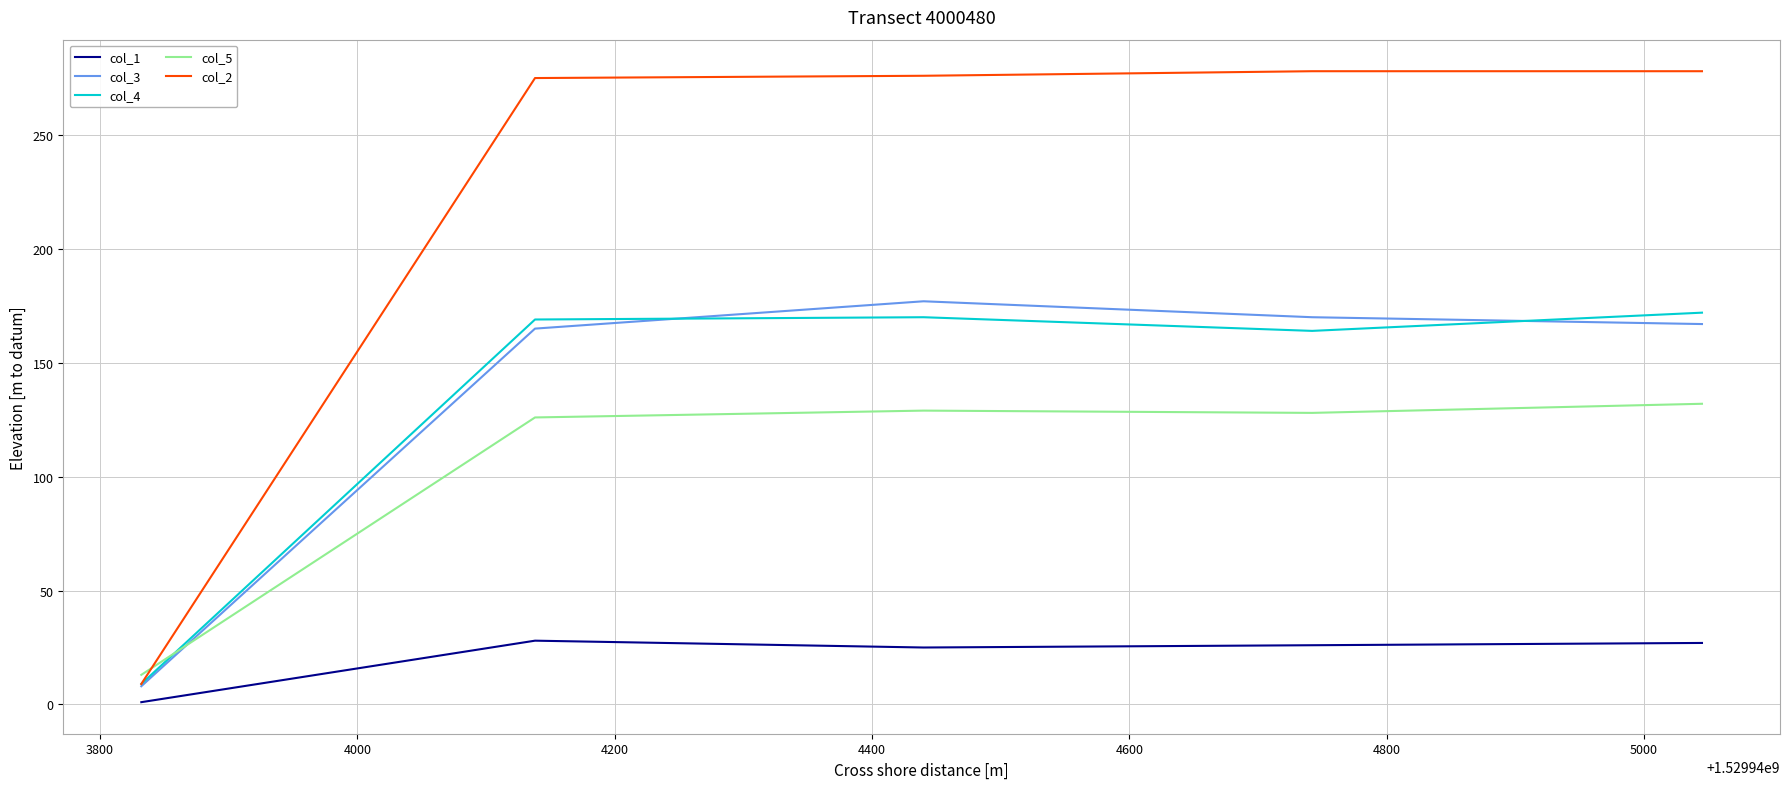

Which series has the widest spread of values?

col_2